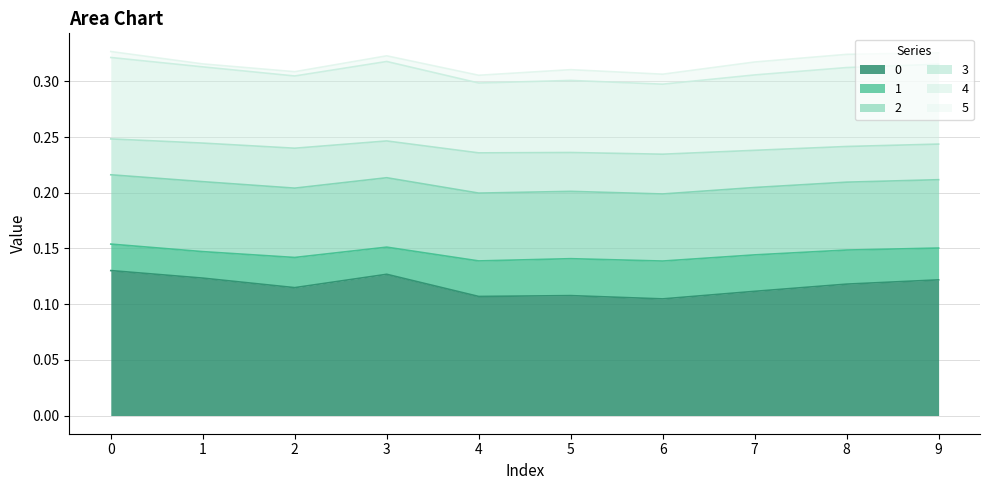

What is the value of the 0 point at the 5th from the left?

0.1